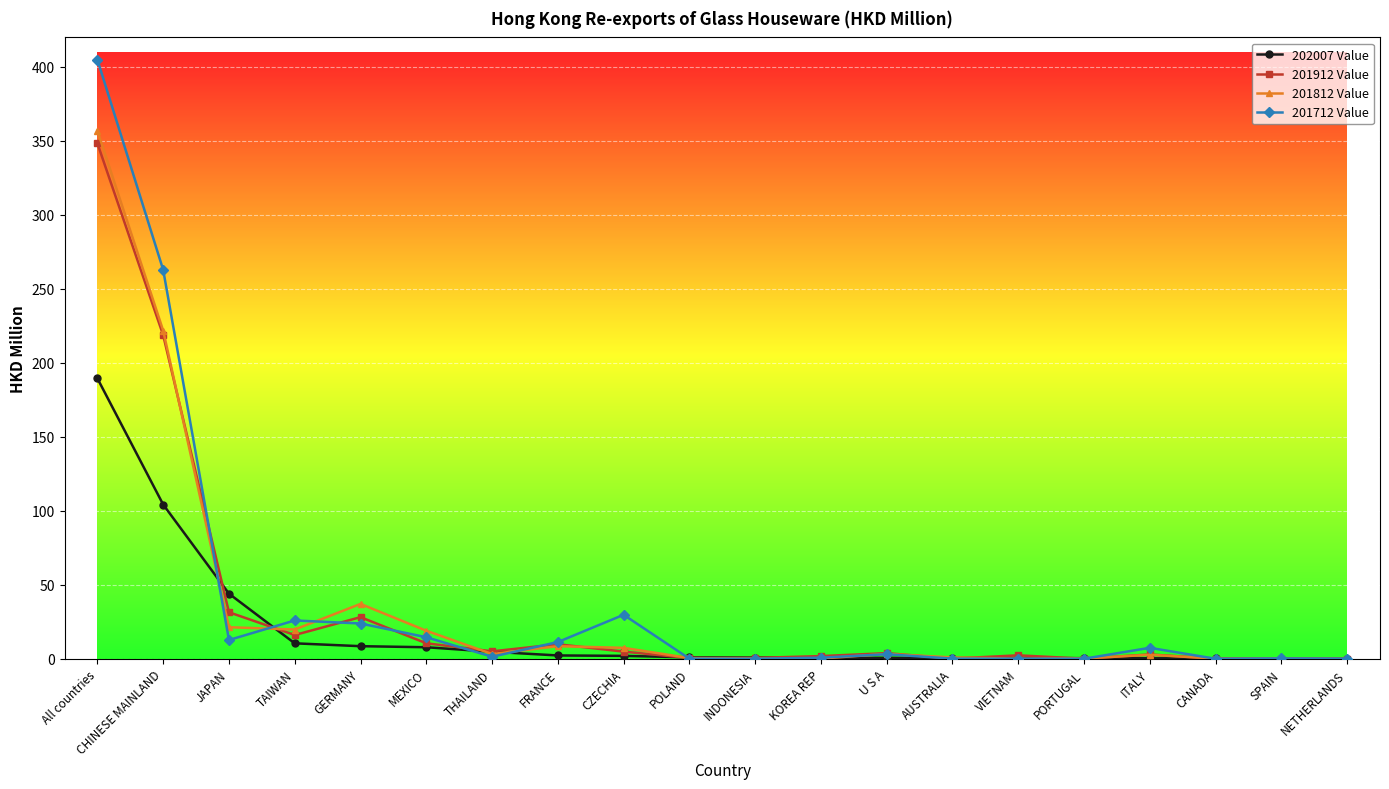

How many data points does each series have?

20